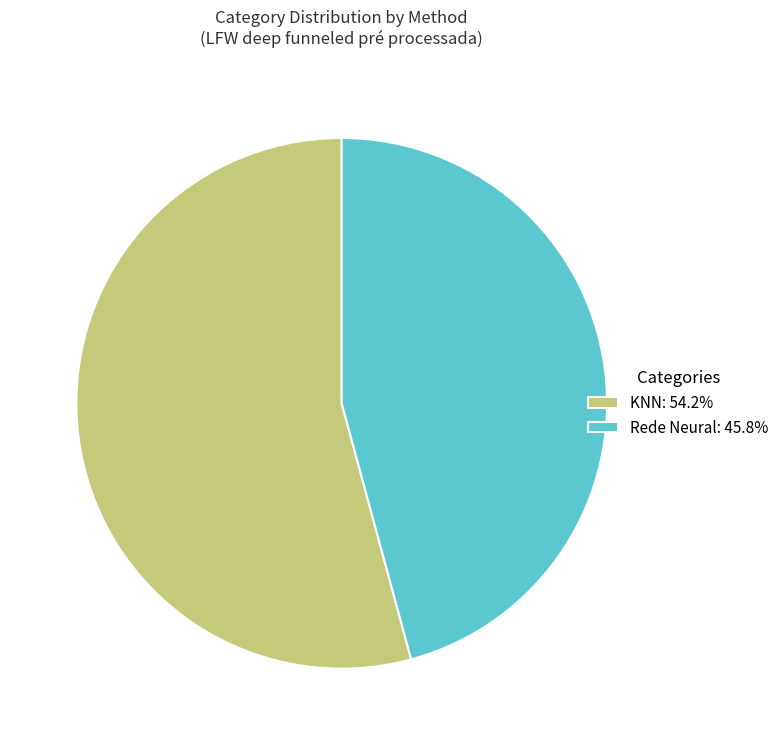

True or false: Rede Neural accounts for 46% of the total.

True